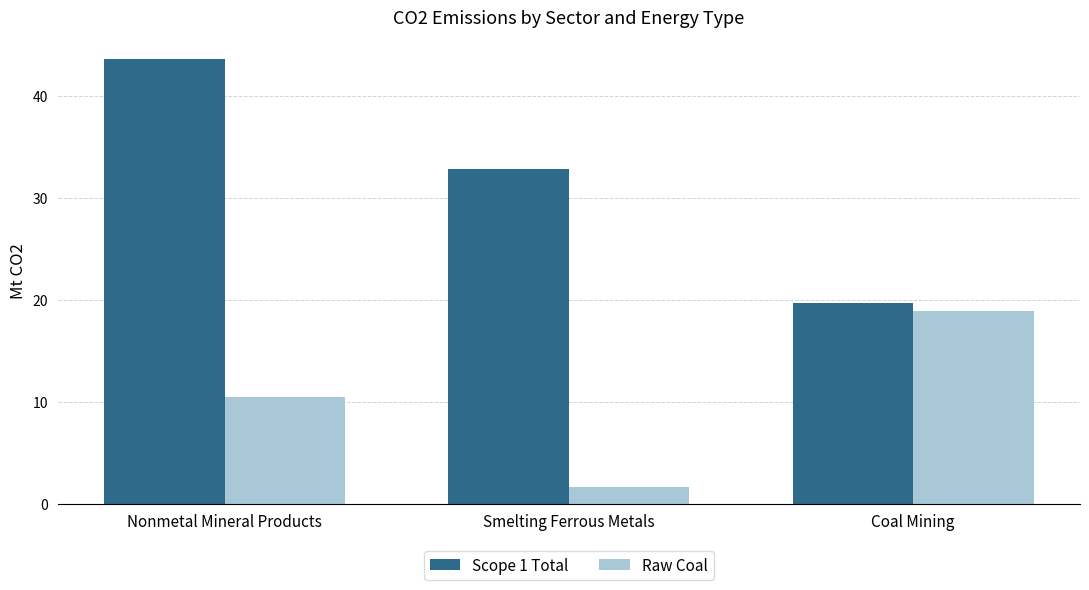

Reading left to right, what are all the values shown in this chart?

Scope 1 Total: 43.6	32.9	19.7
Raw Coal: 10.4	1.7	18.9